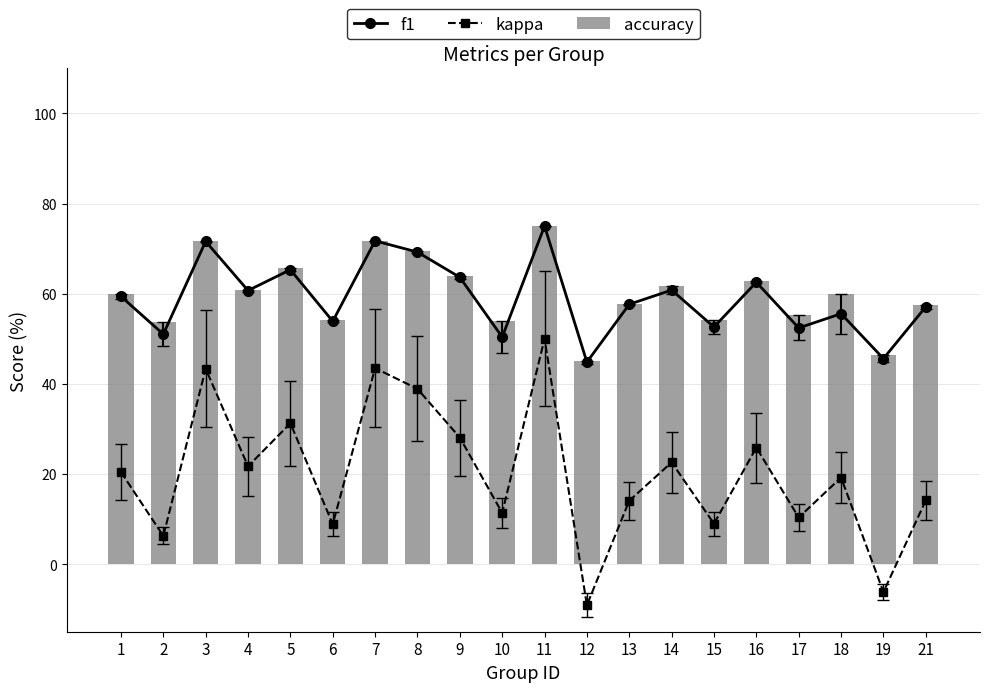

At 7, list the series in order from smallest to largest.

kappa, f1, accuracy